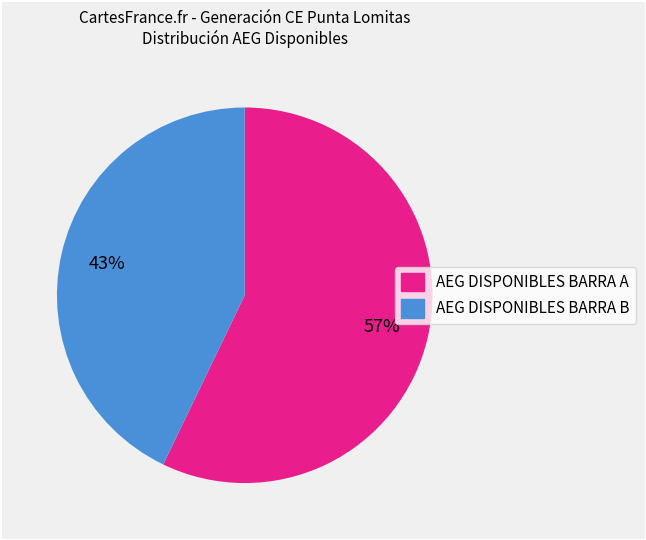

Count the number of slices in the pie.

2